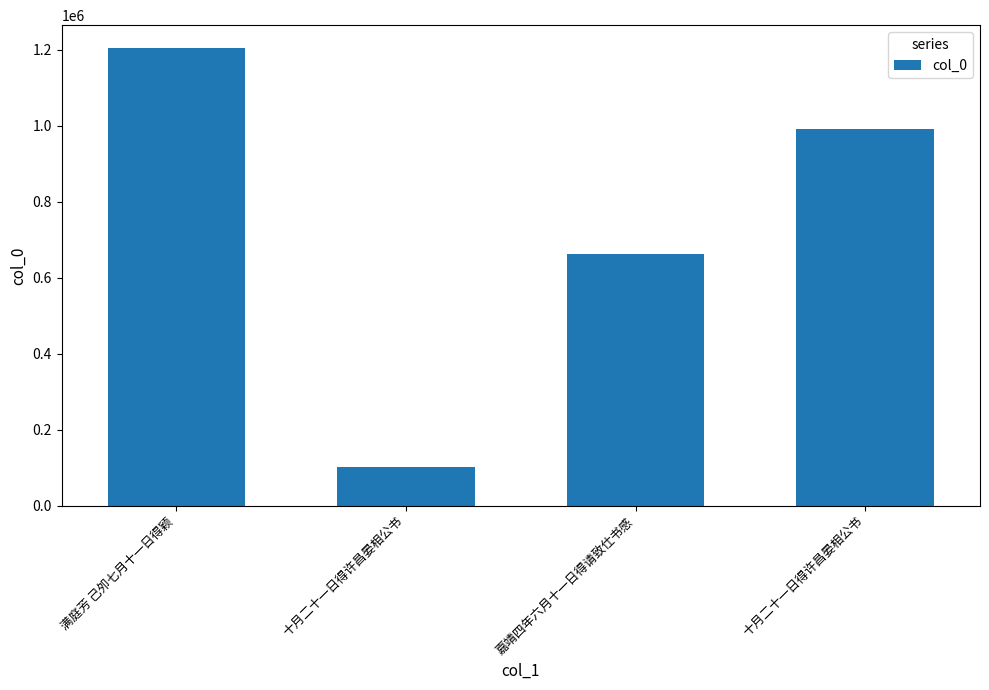

Reading left to right, what are all the values shown in this chart?

1205027	103382	662063	991769